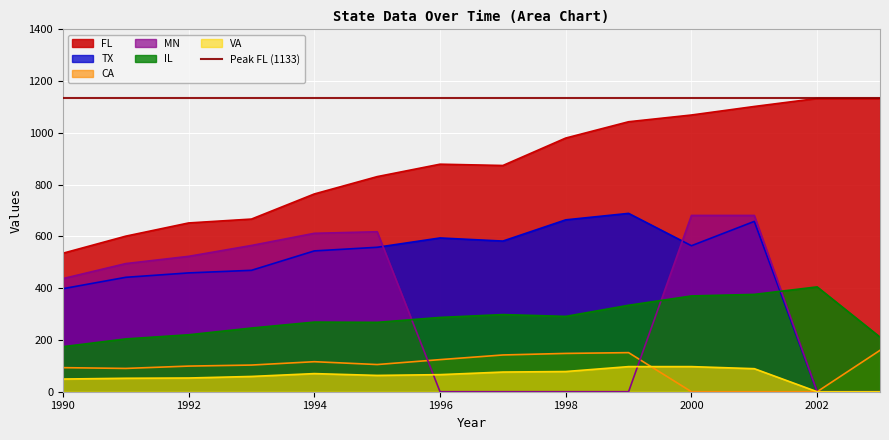

Rank the series by their maximum value, from lowest to highest.

VA, CA, IL, MN, TX, FL